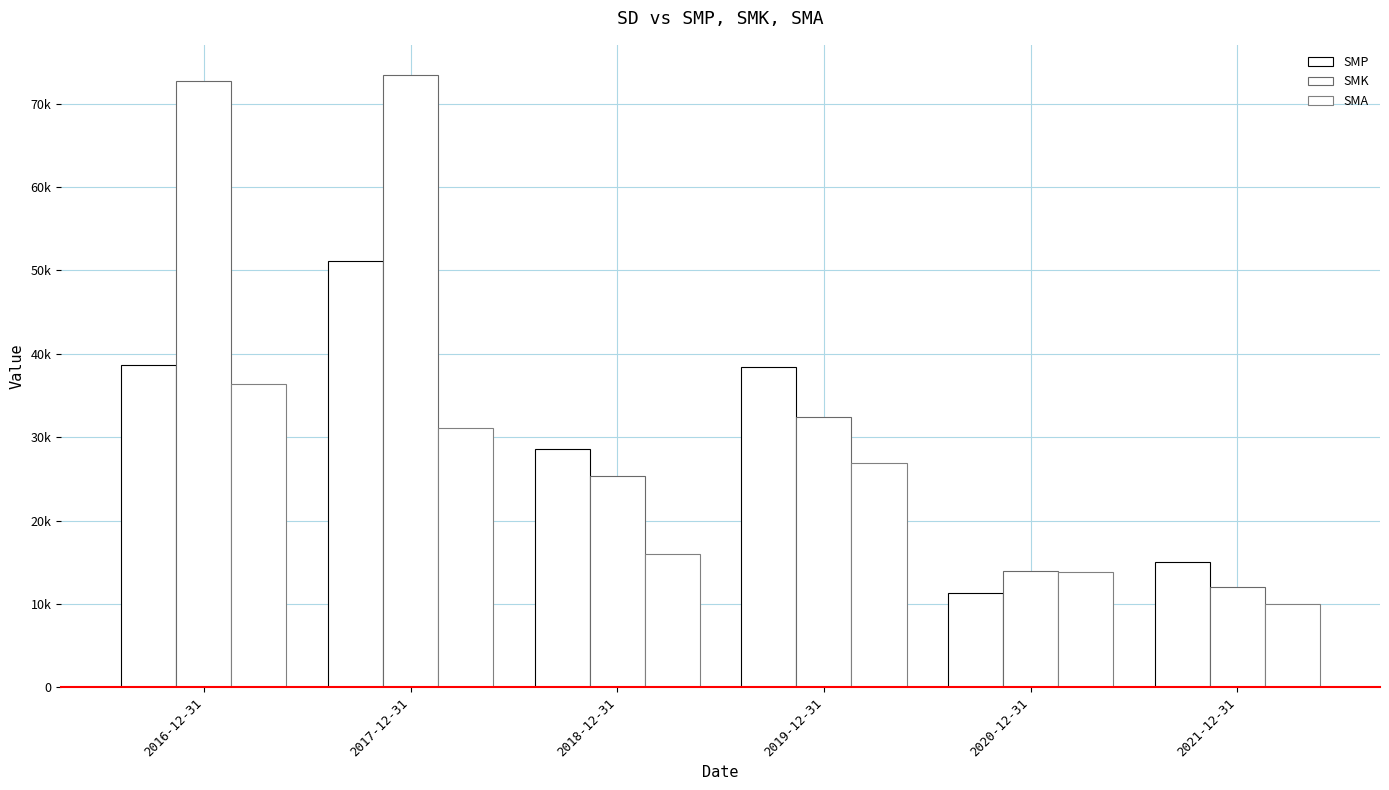

Reading left to right, transcribe all the data shown in this chart.

SMP: 2016-12-31=38702	2017-12-31=51190	2018-12-31=28651	2019-12-31=38464	2020-12-31=11378	2021-12-31=15042
SMK: 2016-12-31=72744	2017-12-31=73388	2018-12-31=25357	2019-12-31=32395	2020-12-31=13951	2021-12-31=12063
SMA: 2016-12-31=36419	2017-12-31=31123	2018-12-31=15953	2019-12-31=26864	2020-12-31=13879	2021-12-31=10022